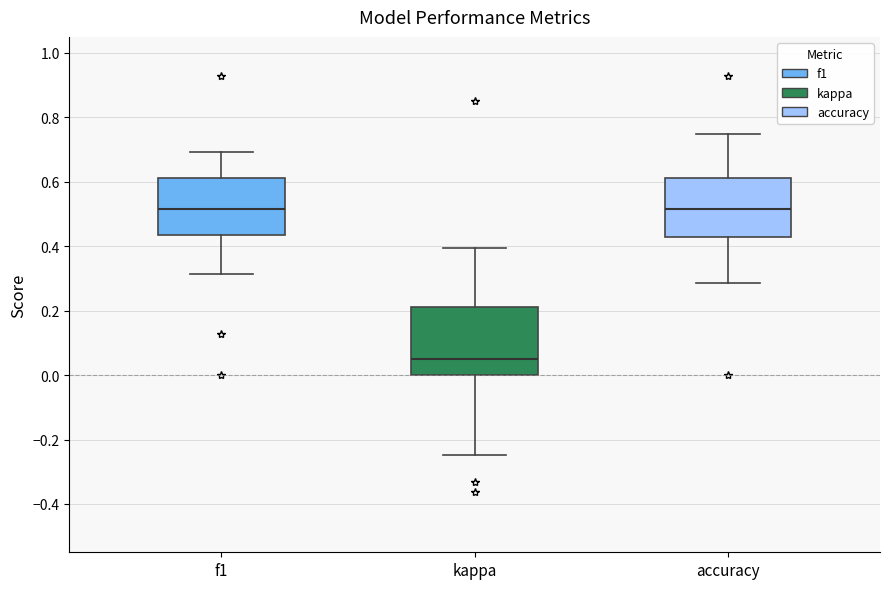

Reading left to right, read every box against the y-axis: the position of its median line, the range the box covers, and the ends of its whiskers. The values are not printed on the chart, so give them approximately, as read against the axis.

f1: median 0.52, box 0.44 to 0.62, whiskers 0.32 to 0.70
kappa: median 0.06, box 0.00 to 0.22, whiskers -0.24 to 0.40
accuracy: median 0.52, box 0.42 to 0.62, whiskers 0.28 to 0.76